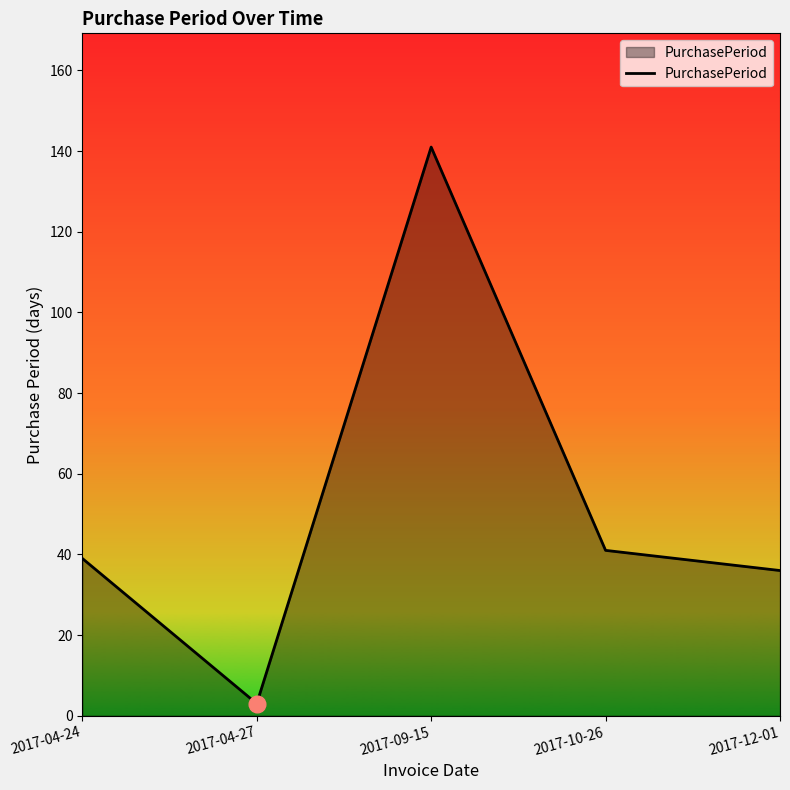

The chart shows a value of 3 at 2017-04-27. True or false?

True